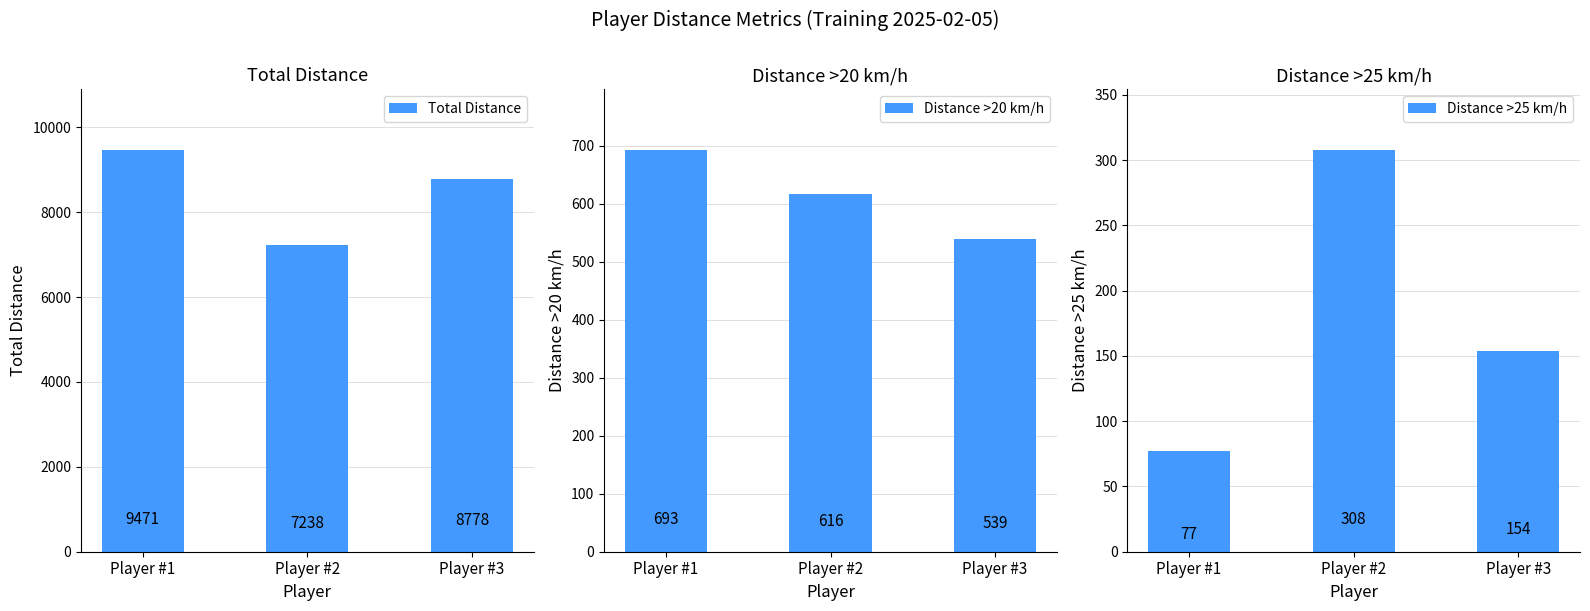

How many Distance >25 km/h values are between 77 and 308?

3